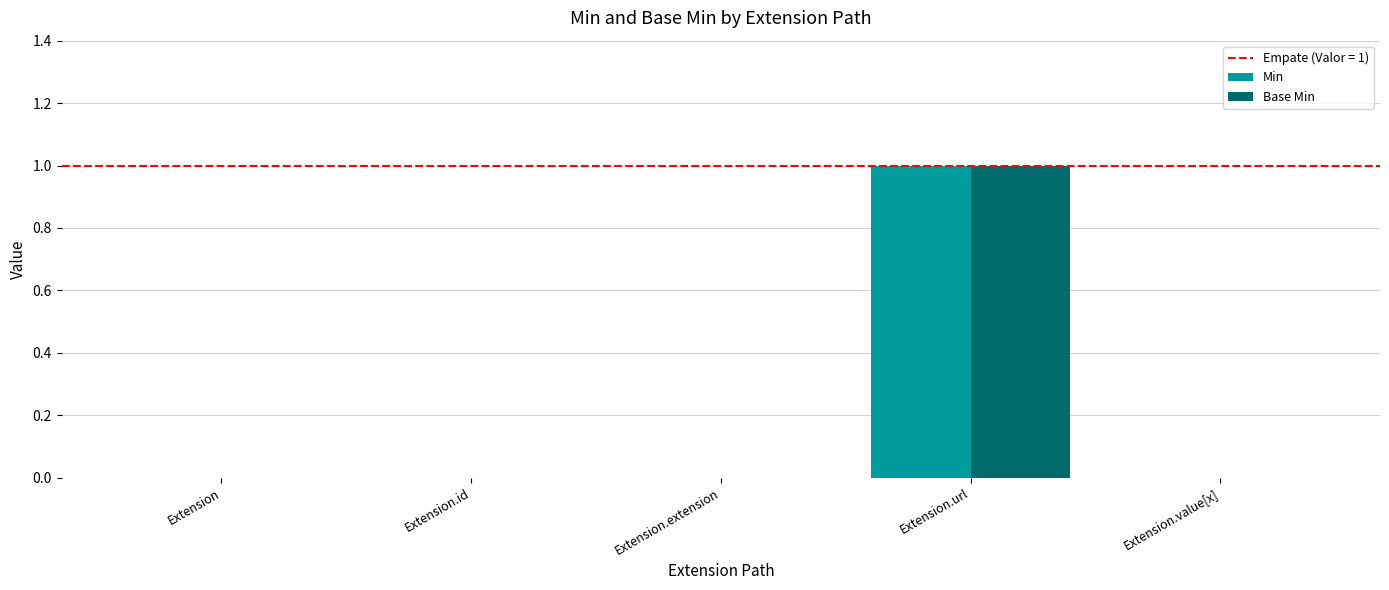

Reading left to right, transcribe all the data shown in this chart.

Min: Extension=0	Extension.id=0	Extension.extension=0	Extension.url=1	Extension.value[x]=0
Base Min: Extension=0	Extension.id=0	Extension.extension=0	Extension.url=1	Extension.value[x]=0